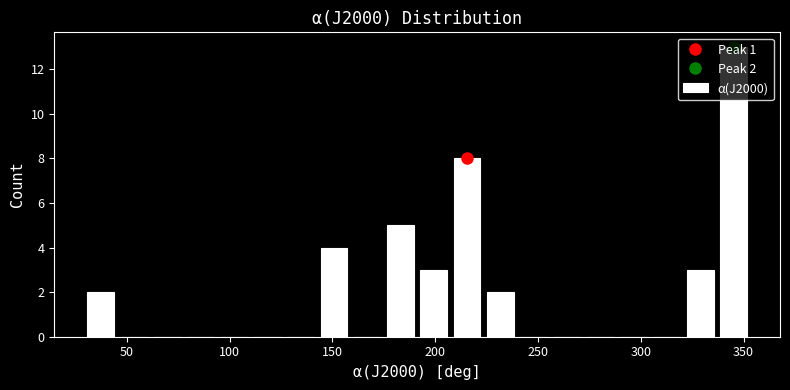

Around what value on the x-axis is the tallest bar? Give the approximate position of its centre, as read against the axis.

345